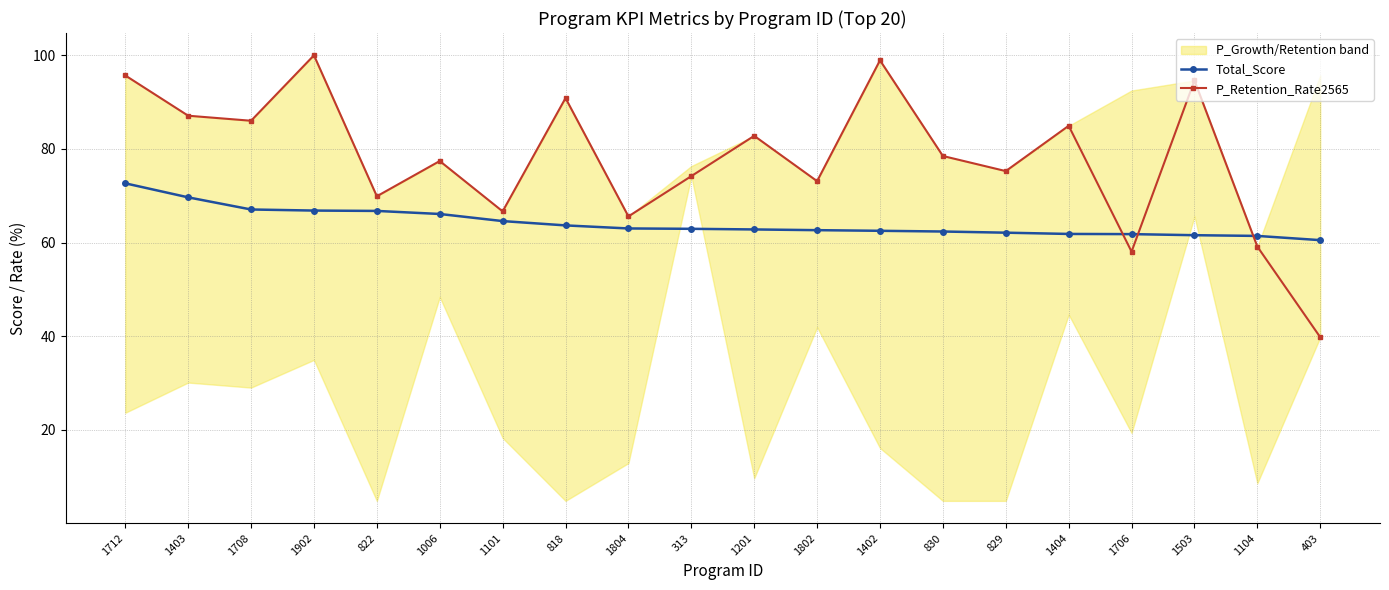

Reading right to left, list all the values displayed in this chart.

Total_Score: 60.5	61.4	61.6	61.8	61.8	62.1	62.4	62.5	62.7	62.8	62.9	63.0	63.7	64.6	66.1	66.8	66.8	67.1	69.7	72.7
P_Retention_Rate2565: 39.8	59.1	94.6	58.1	84.9	75.3	78.5	98.9	73.1	82.8	74.2	65.6	90.9	66.7	77.4	69.9	100.0	86.0	87.1	95.7